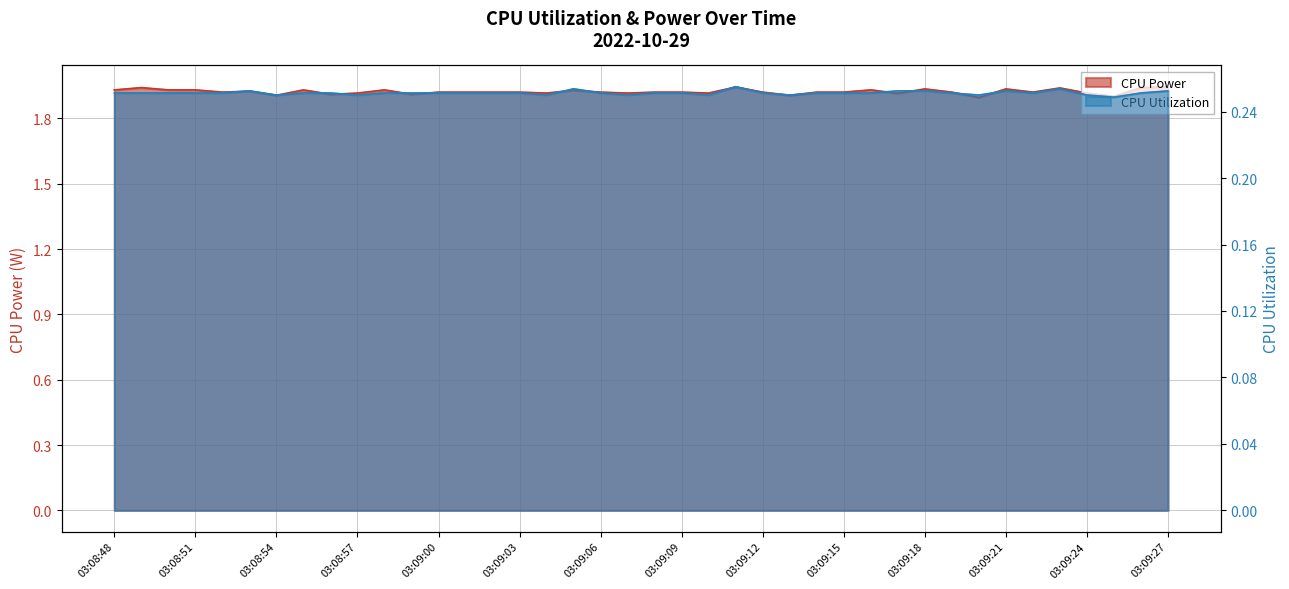

How many data points does each series have?

40